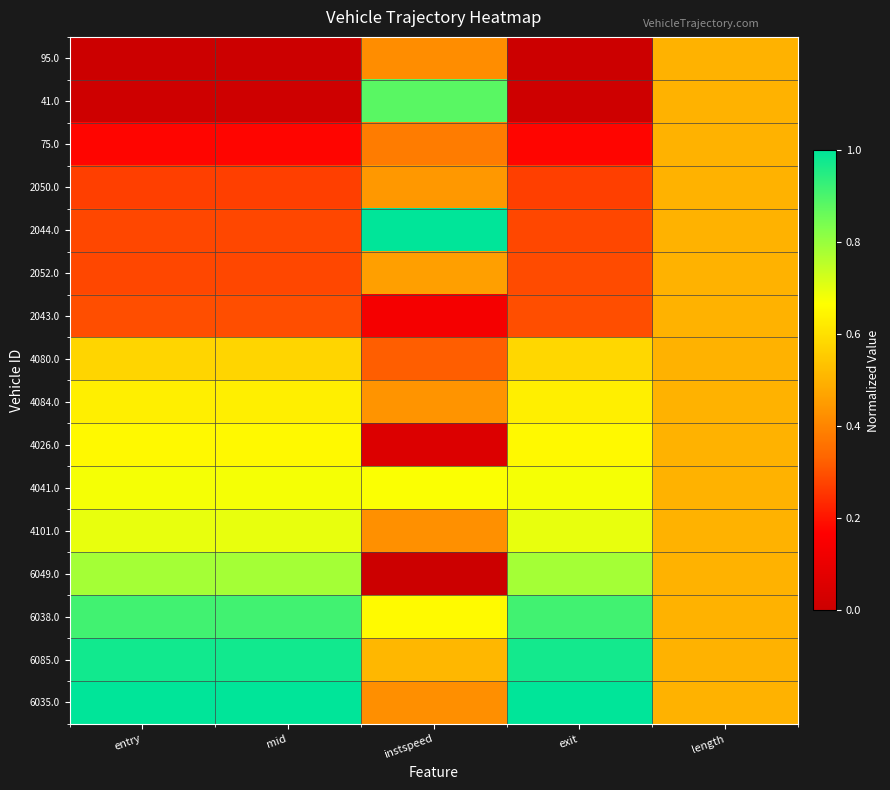

At which category does the chart reach its minimum across all series?

entry